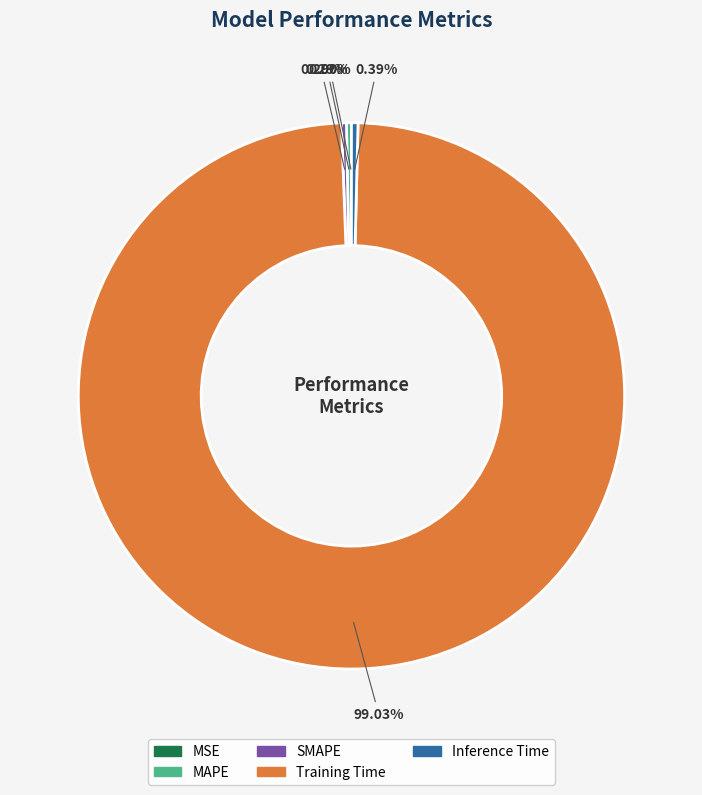

What percentage is the Training Time slice, to the nearest percent?

99%